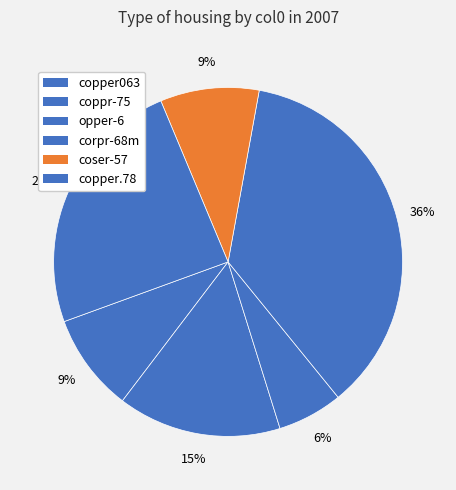

How many segments does this pie chart have?

6